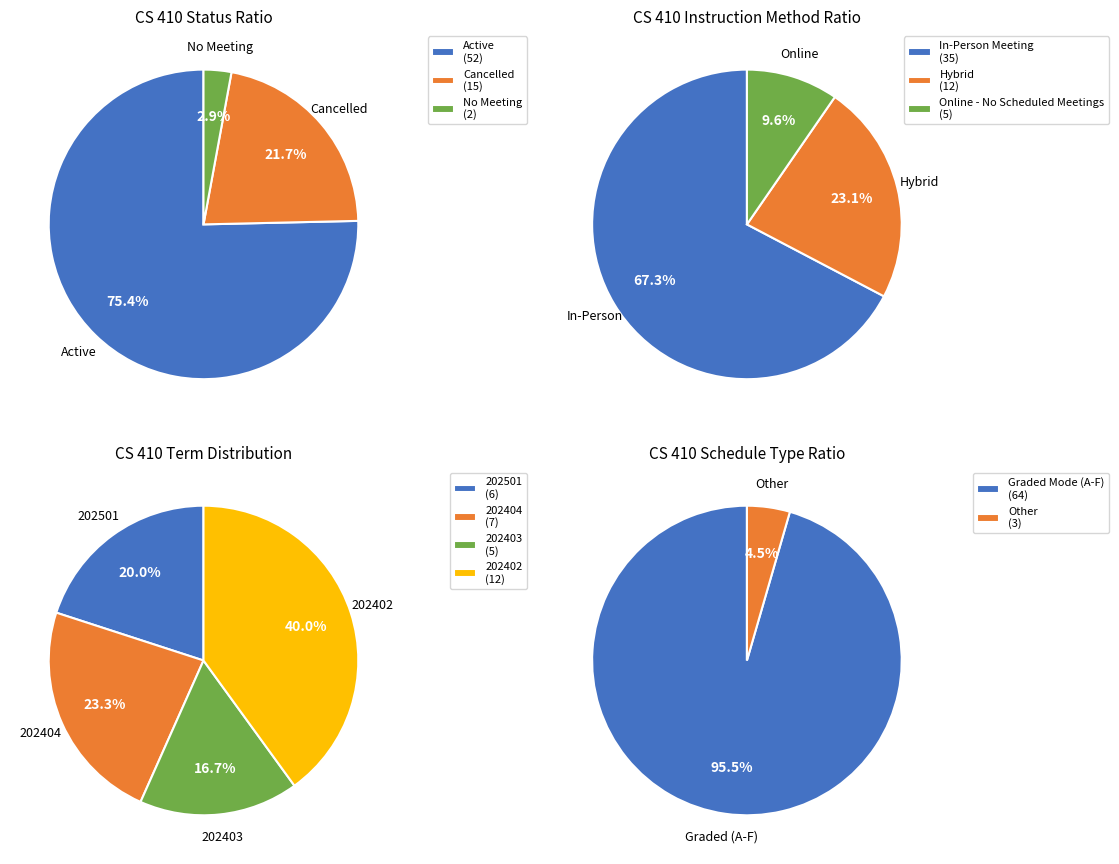

Between Active and Cancelled, which is larger?

Active